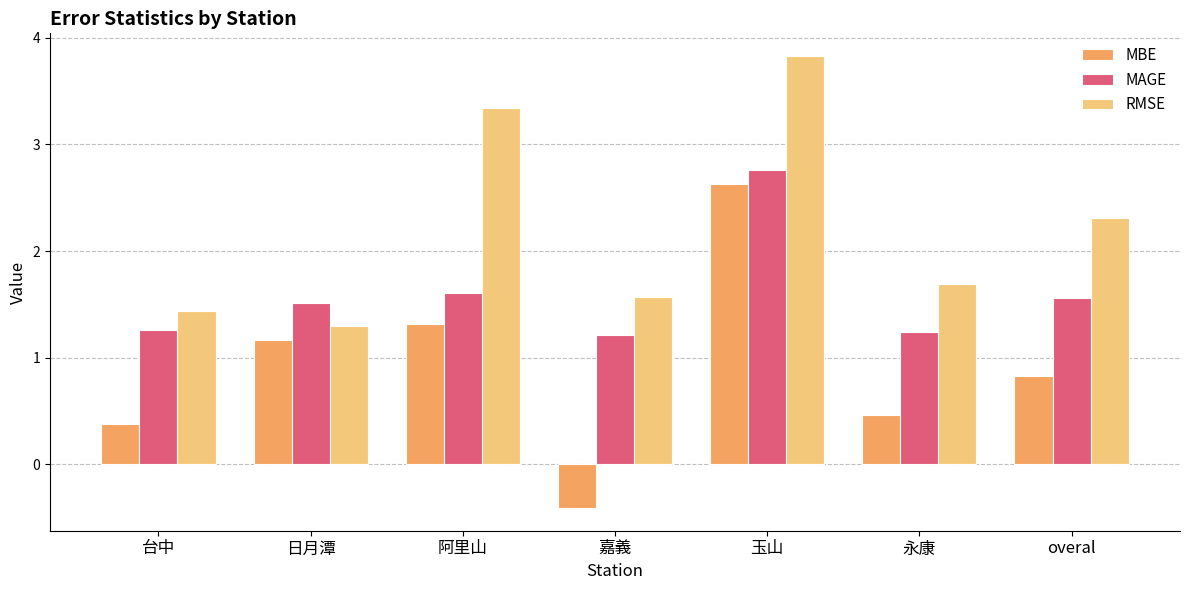

What is the approximate value of MBE at 嘉義?

-0.4